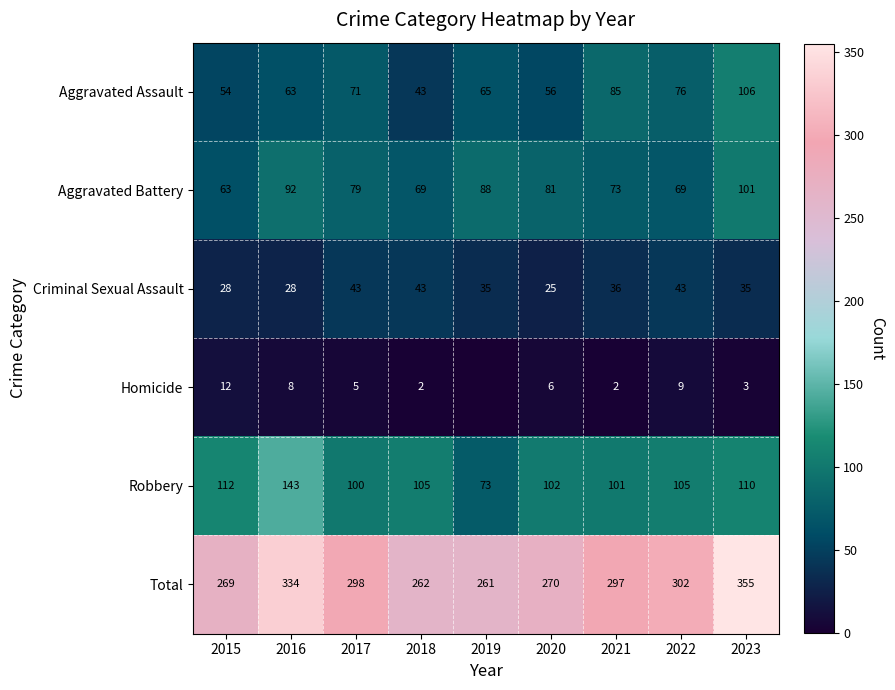

What value does the Aggravated Battery series have at 2015?

63